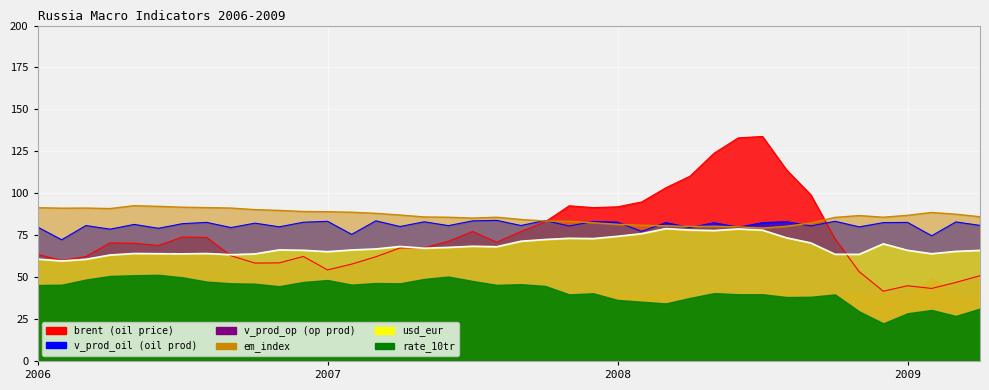

Does the chart display data point markers on the line(s)?

No